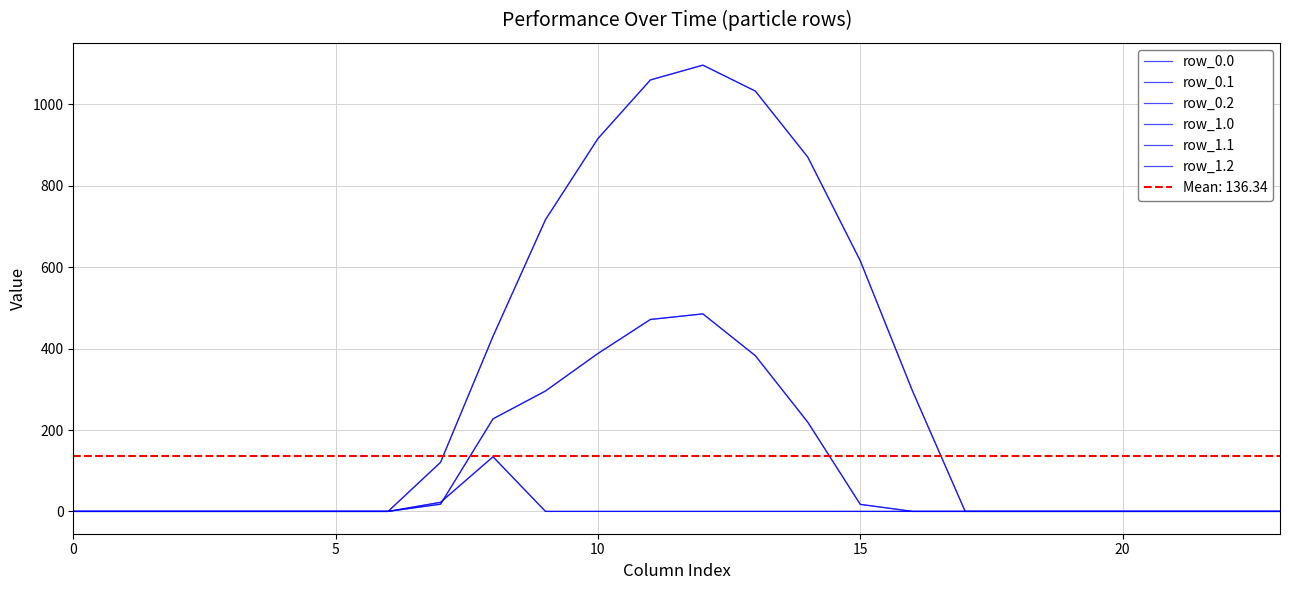

True or false: row_1.1 and row_0.1 intersect in this chart.

False